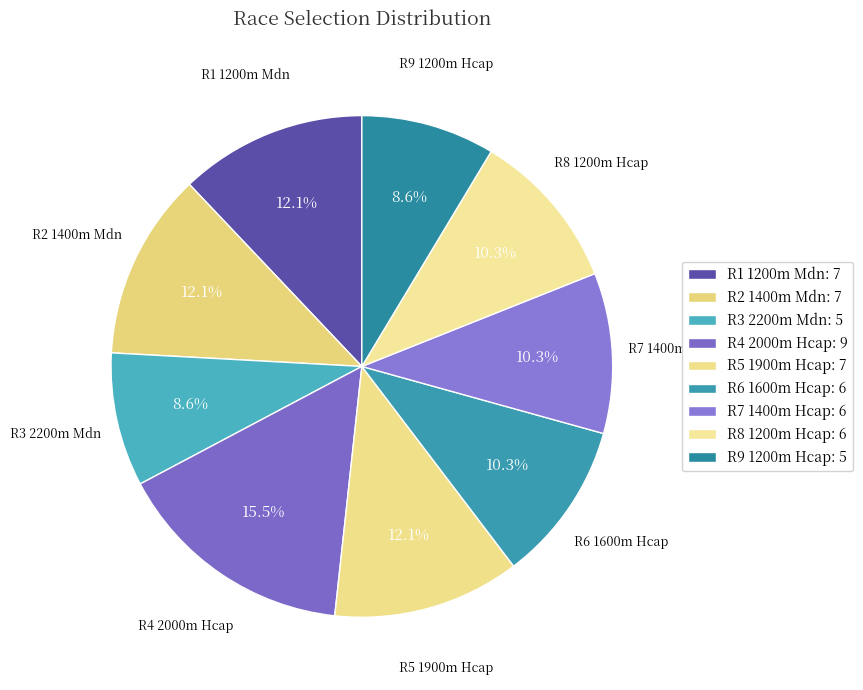

Count the number of slices in the pie.

9